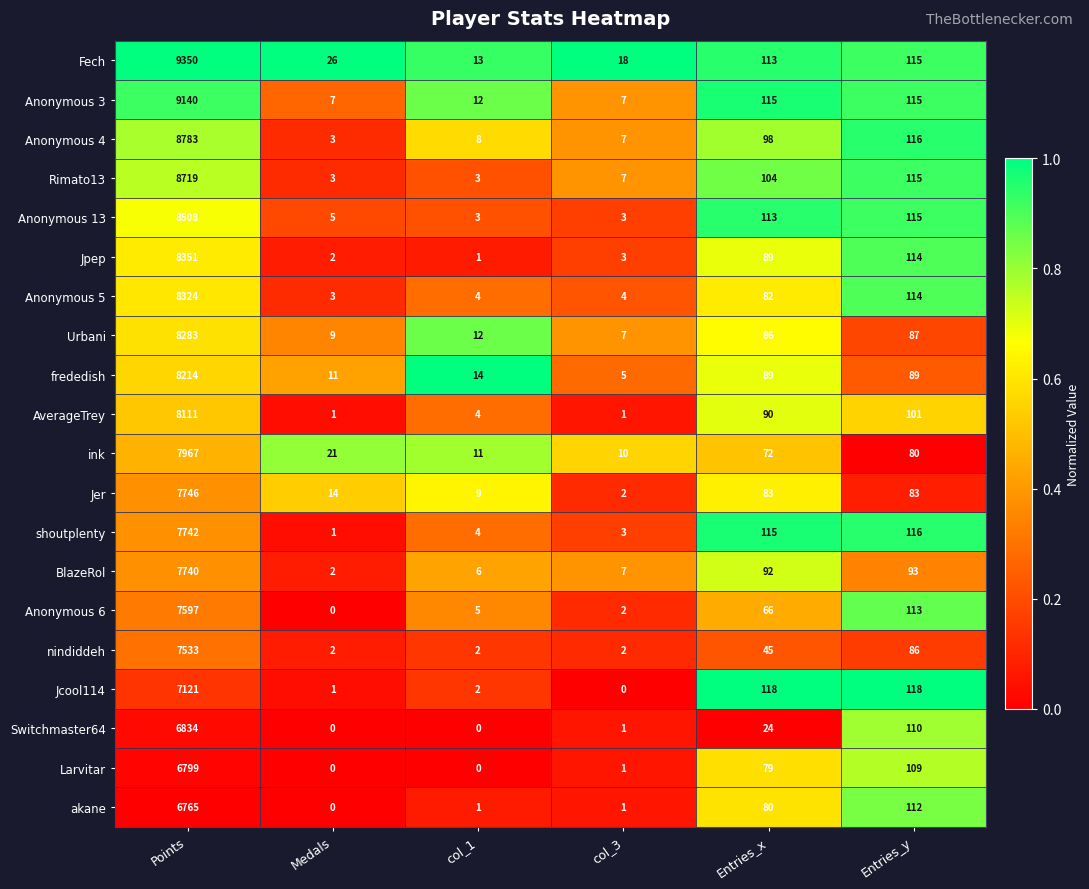

Between Entries_x and Entries_y, which series saw the biggest shift?

Switchmaster64